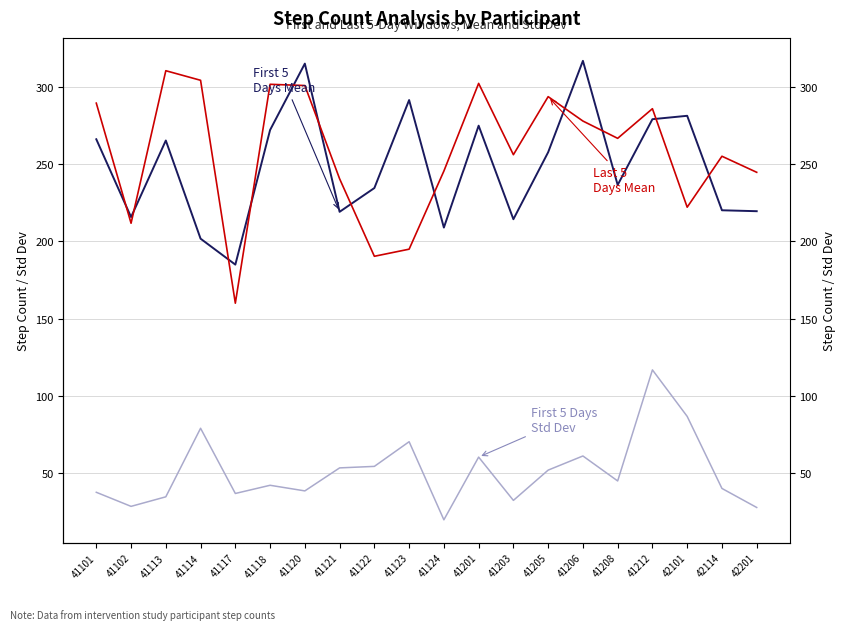

What is the smallest value displayed?

19.7